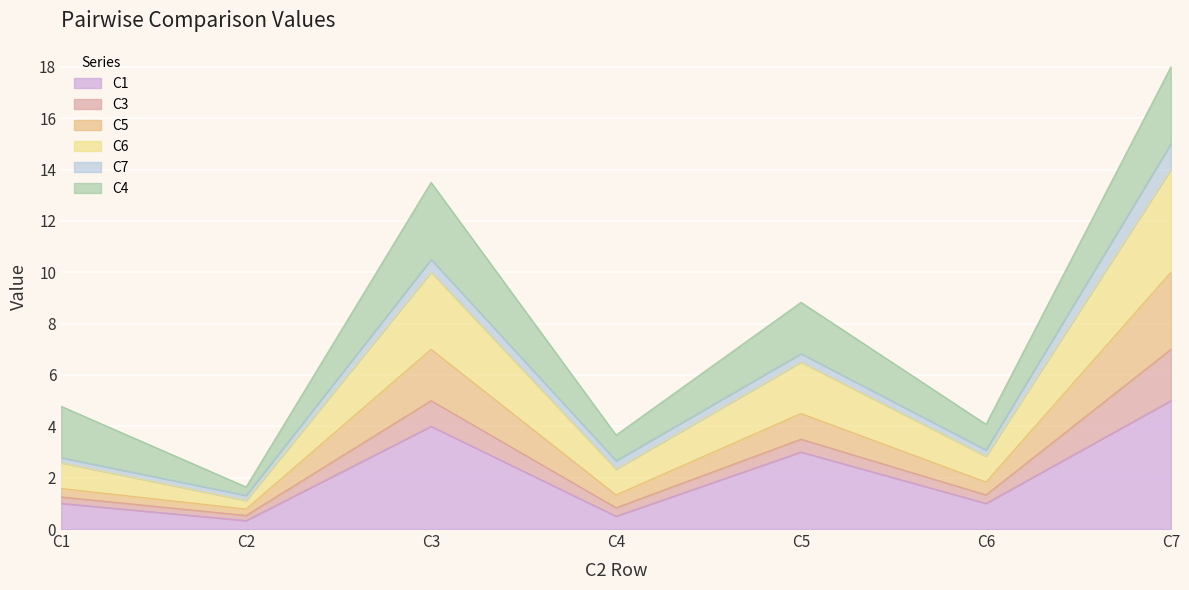

True or false: C1 has more than 2 interior local peaks.

False